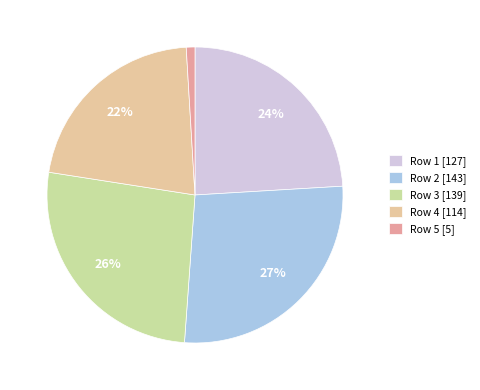

What percentage is the Row 4 [114] slice, to the nearest percent?

22%